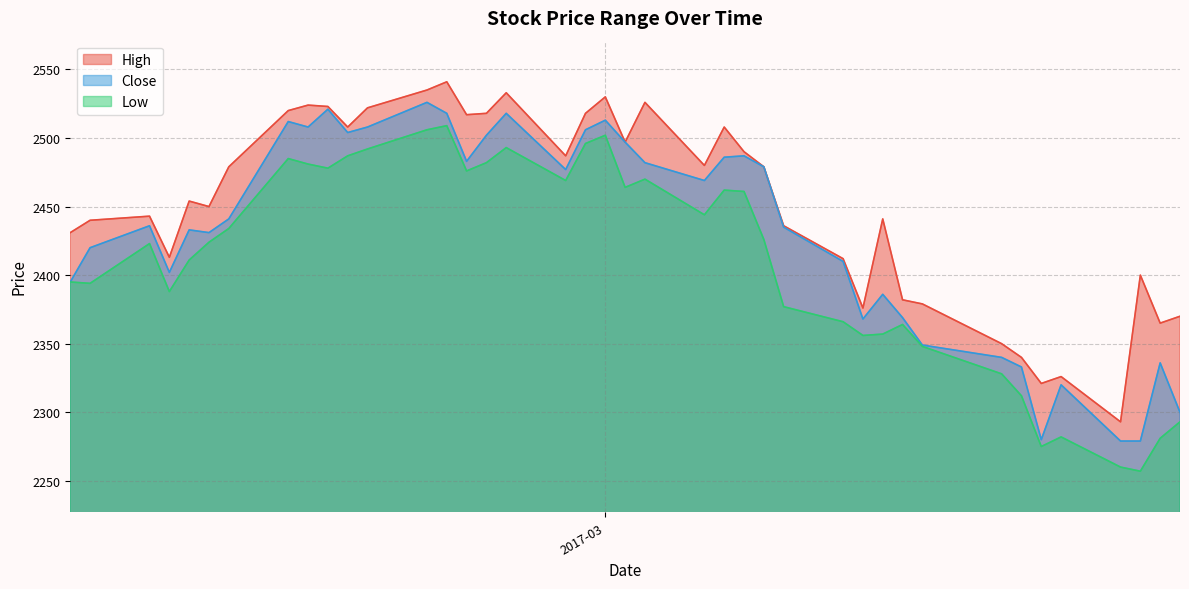

Count the number of categories in the chart.

40